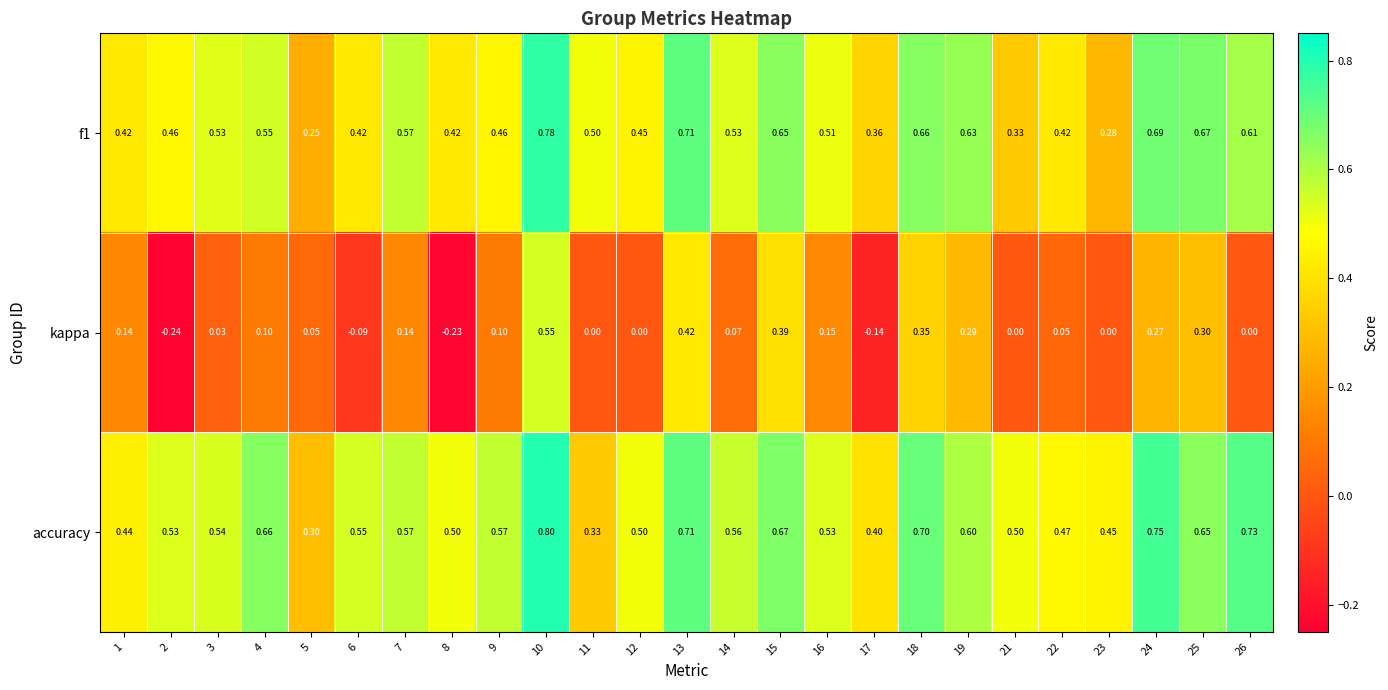

Between 10 and 17, which series saw the biggest shift?

kappa